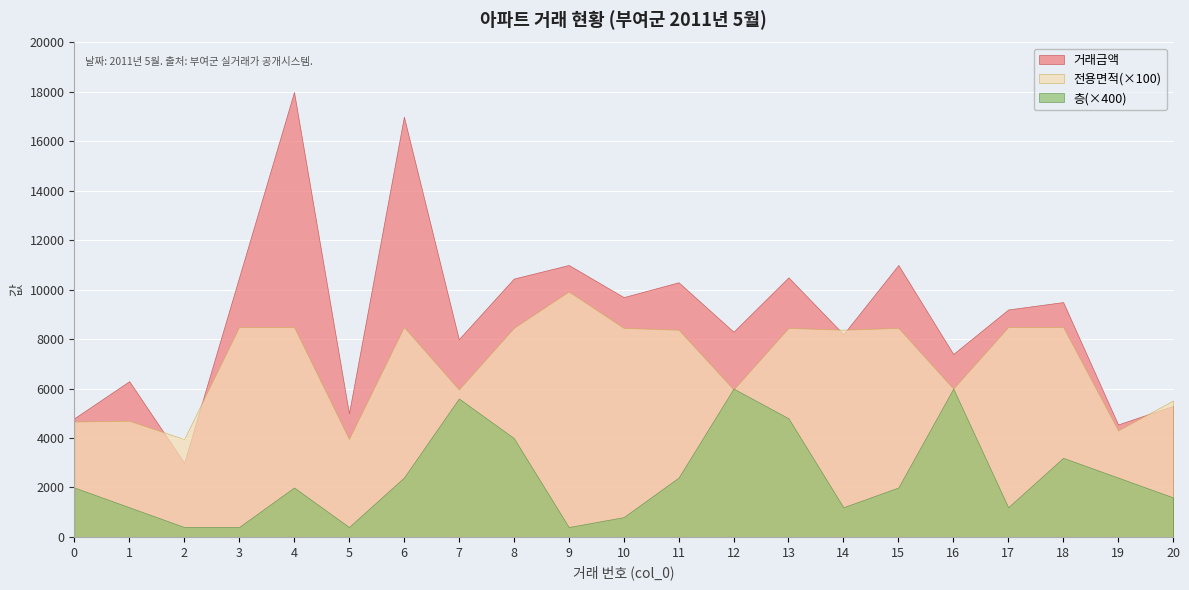

True or false: 전용면적 and 층 cross at least once.

False